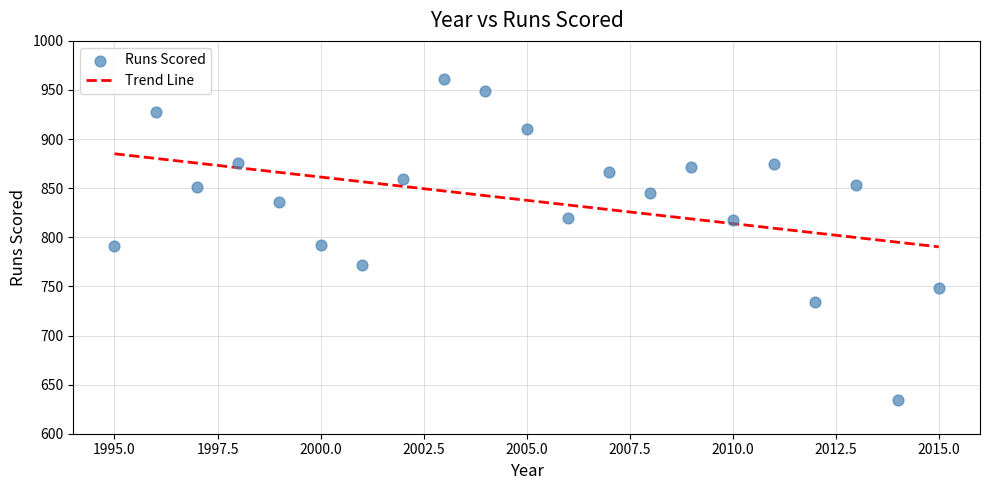

What is the range of Y values (max minus min)?

327